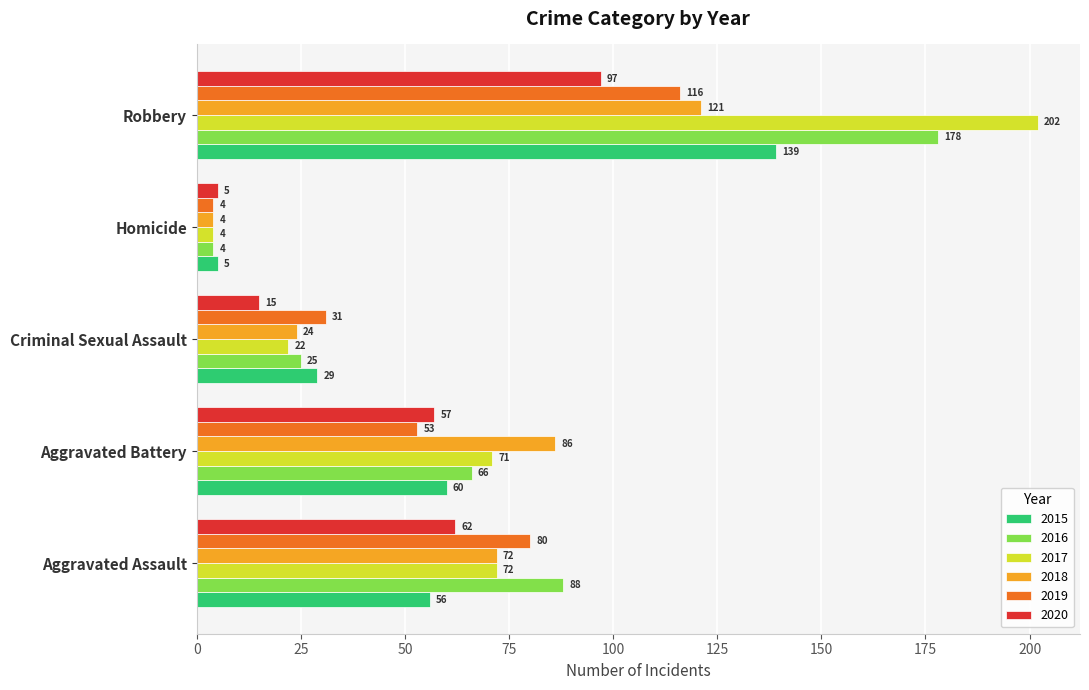

What is the sum of the 2018 values at Homicide and Criminal Sexual Assault?

28